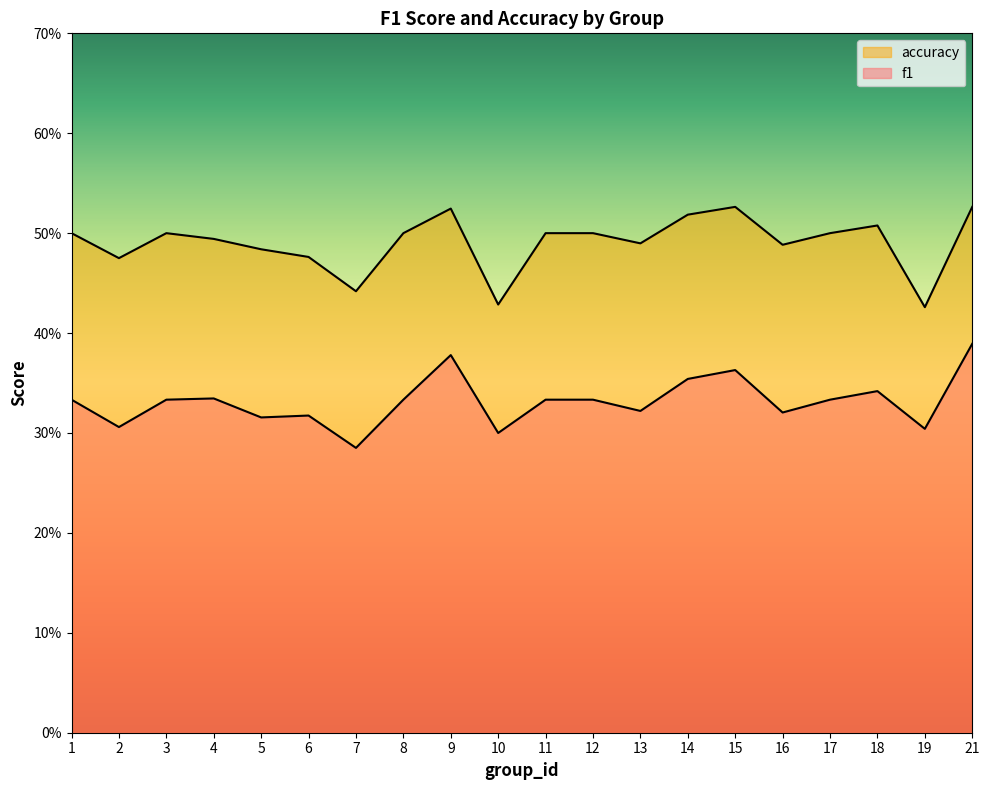

How many interior local valleys does the accuracy series have?

6